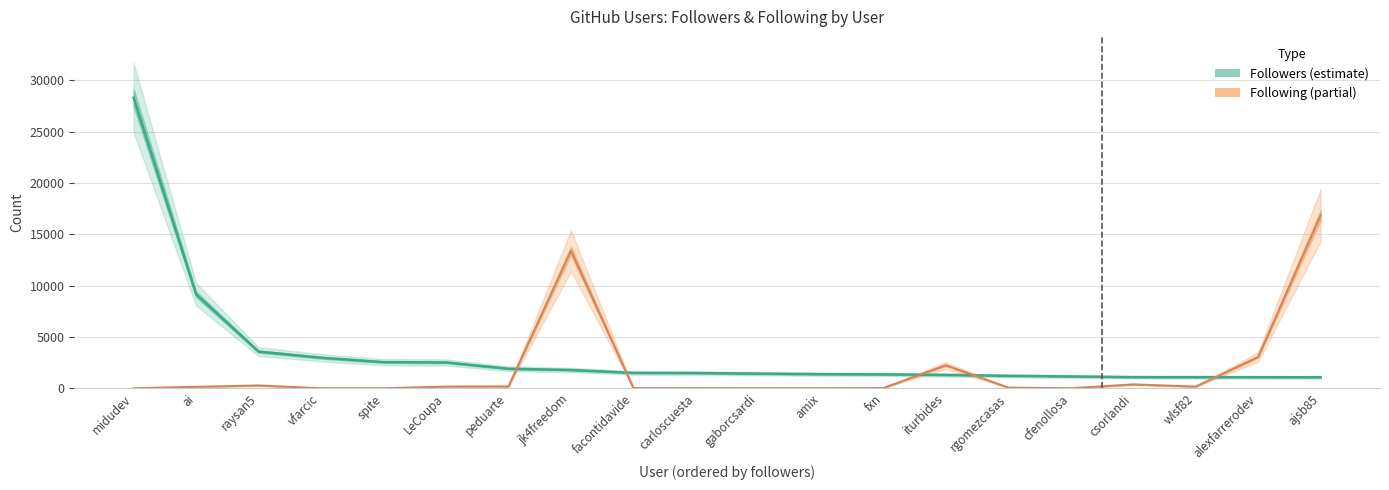

True or false: followers and following cross at least once.

True